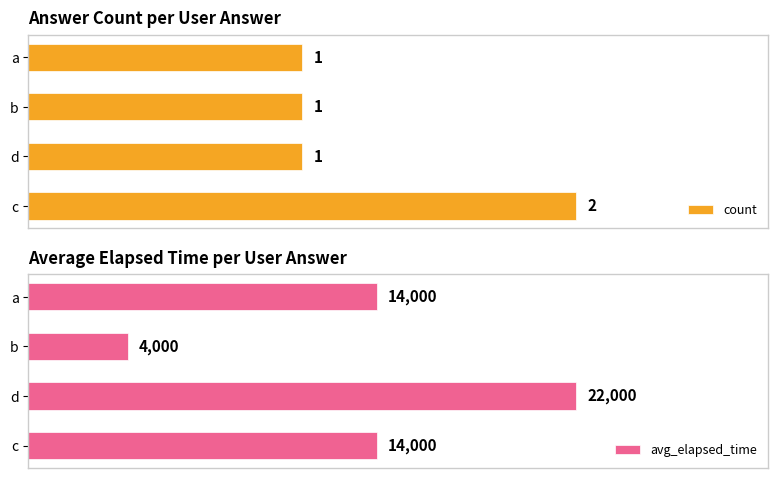

Which category has the highest value in the count series?

c